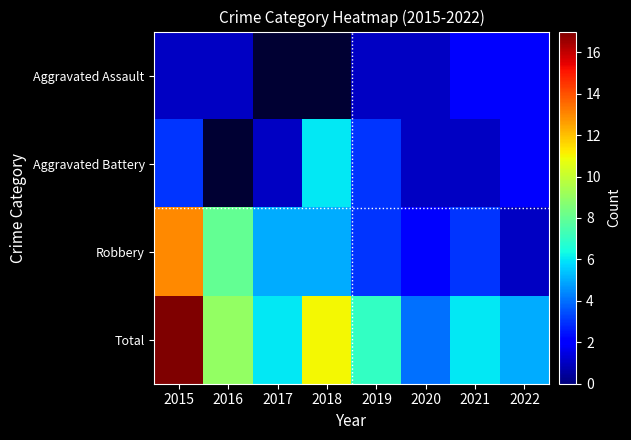

Count the number of data series in this chart.

4